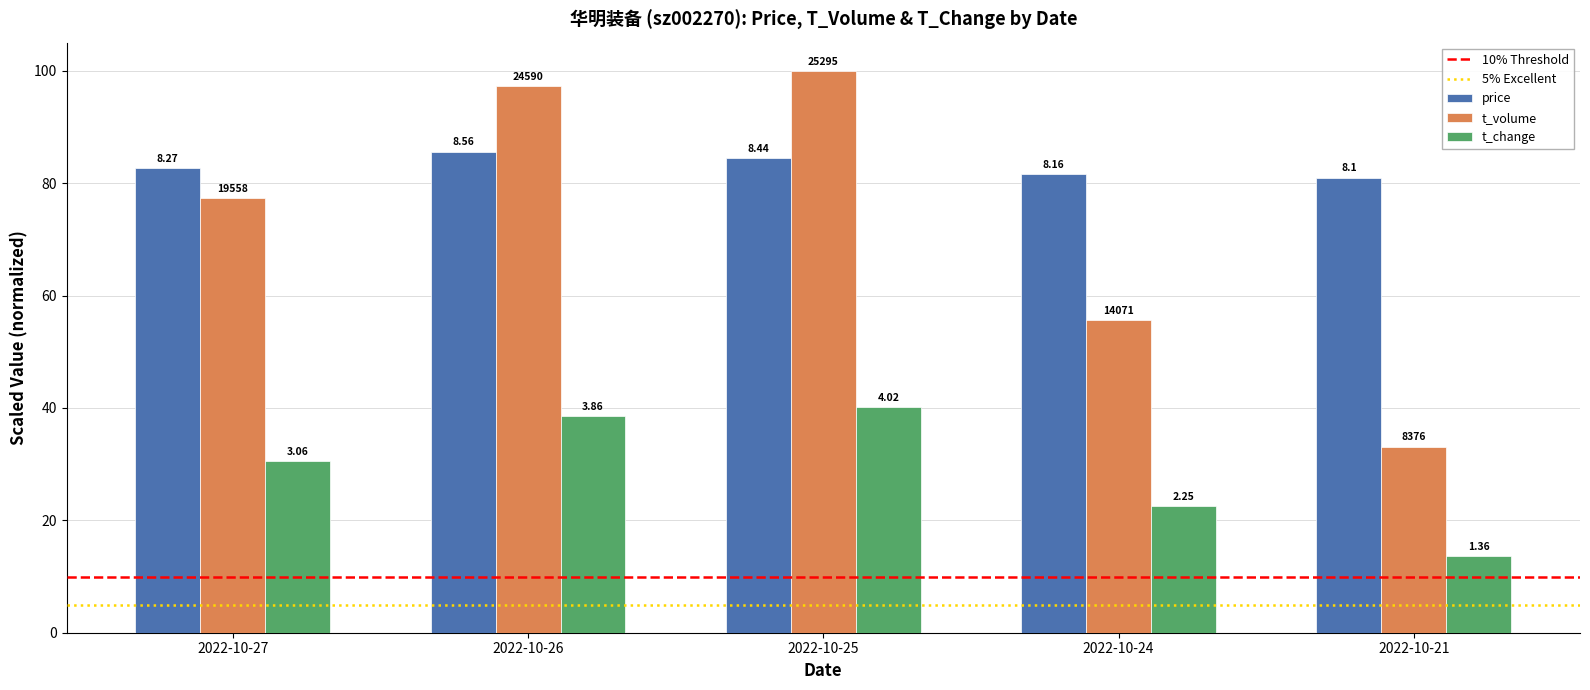

What is the difference between the highest and lowest values at 2022-10-25?

59.8